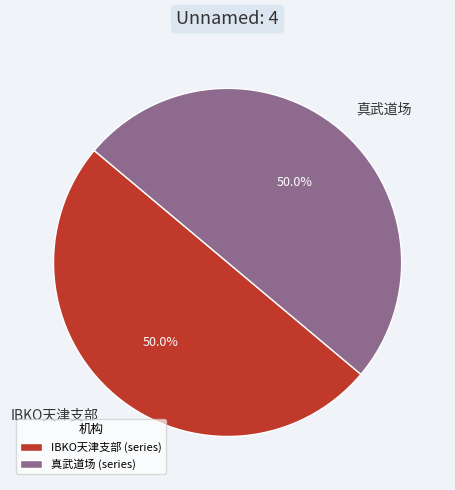

To the nearest percent, what is the average slice percentage?

50%